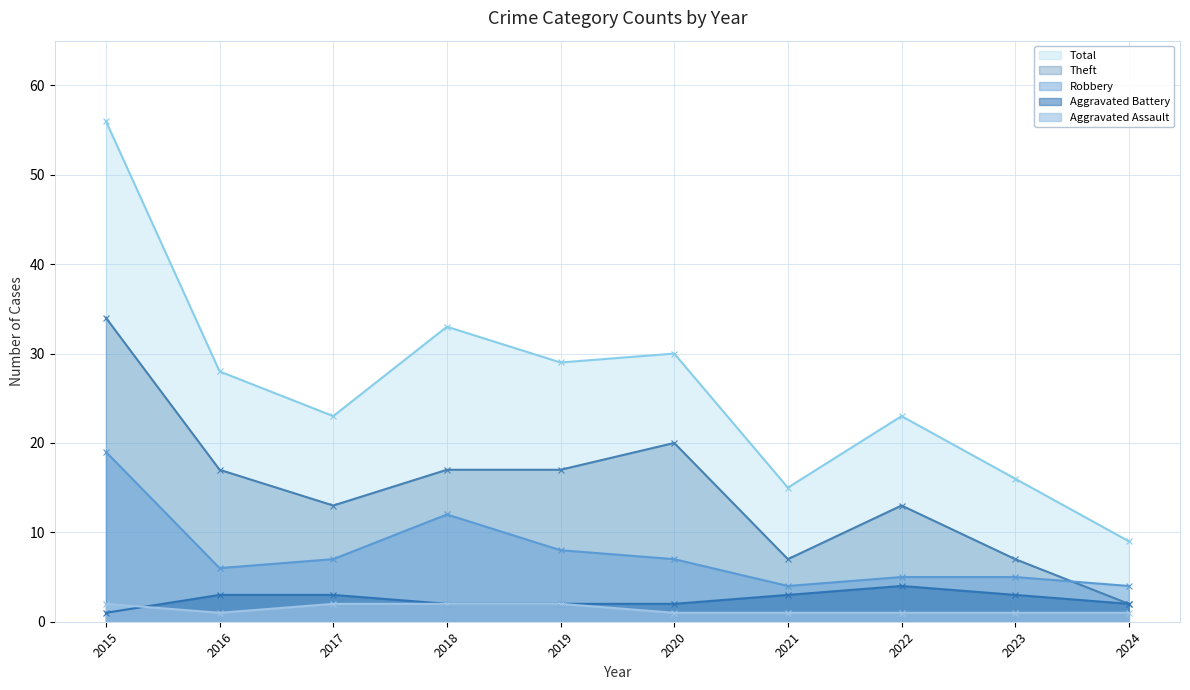

What is the sum of the Robbery values at 2017 and 2022?

12